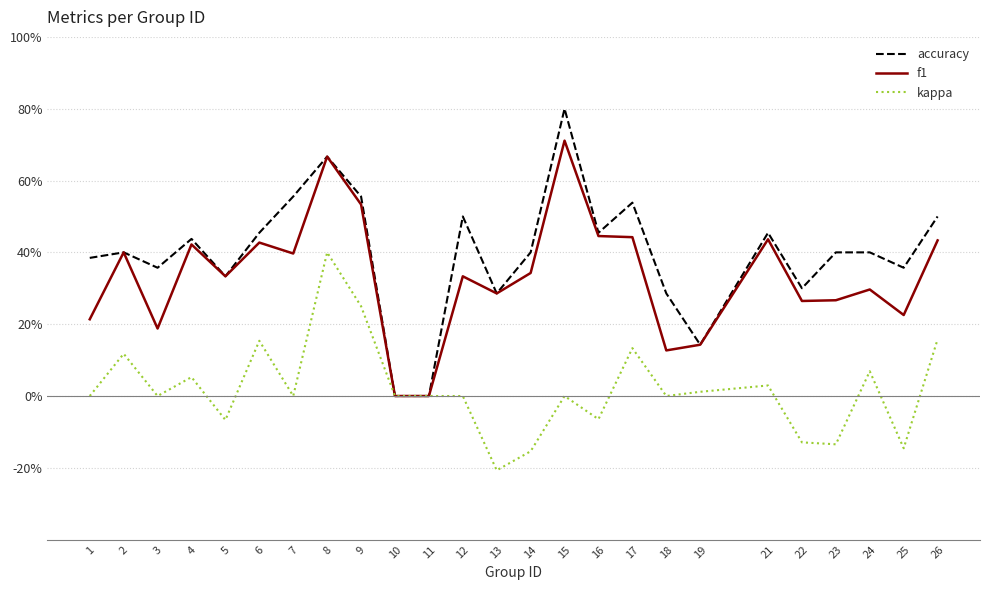

Is it true that f1 equals 0.2 at 15?

False